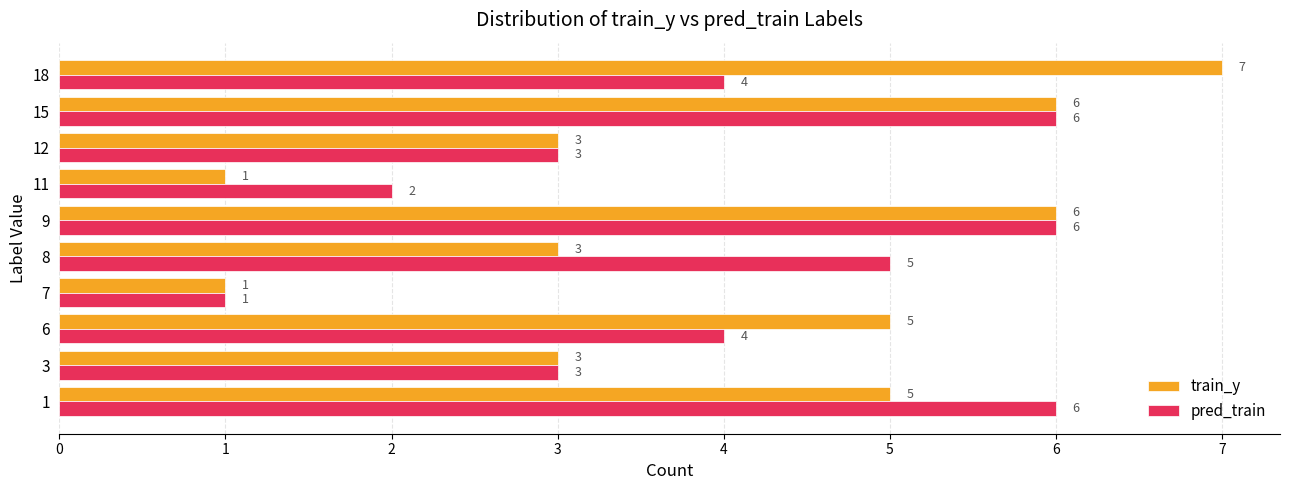

The value of pred_train at 12 is 4. True or false?

False